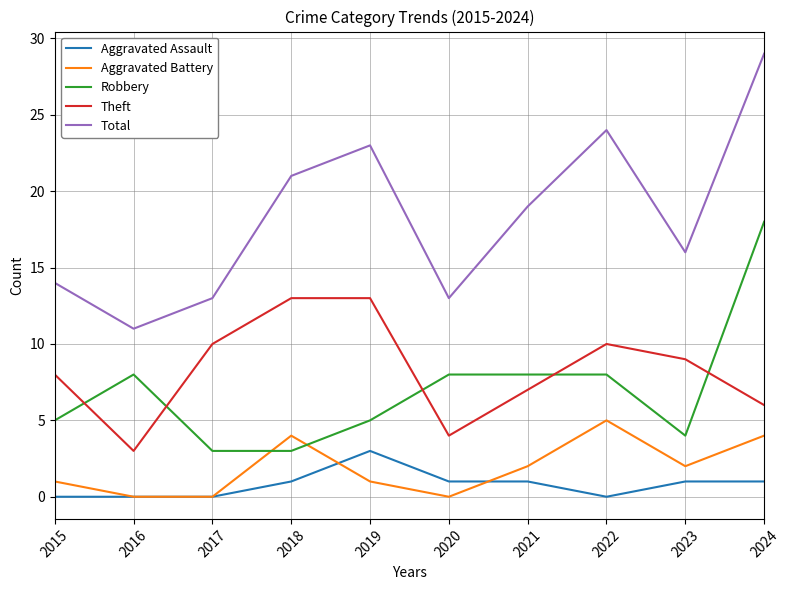

True or false: Theft has a value of 1 at 2016.

False